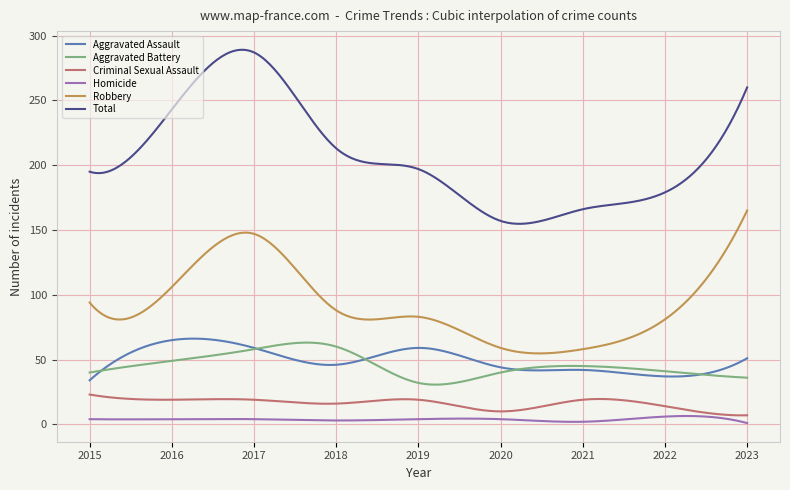

What is the greatest value displayed?

289.1